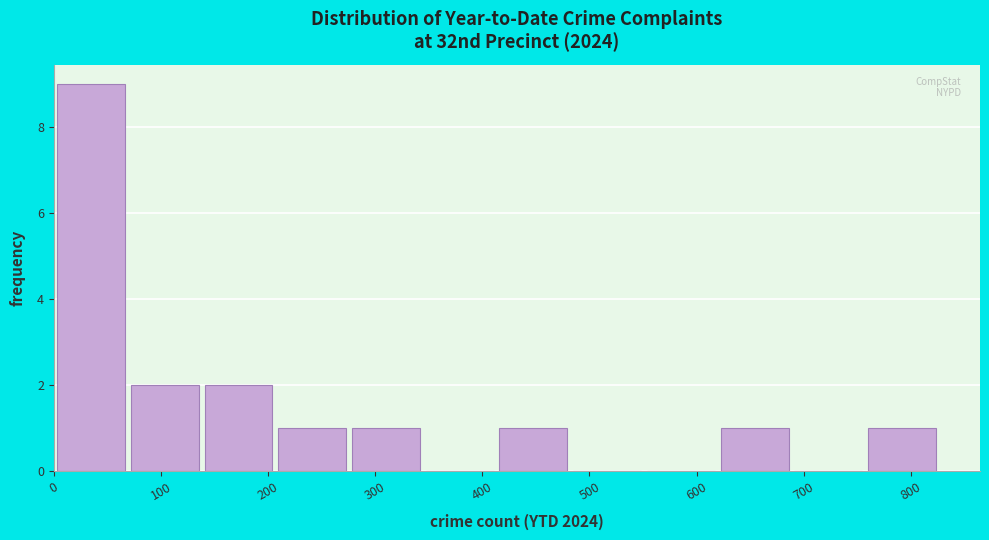

What is the height of the bar covering 210 to 280 on the x-axis? Neither the bar edges nor the heights are printed on the chart, so give them approximately, as read against the axes.

1